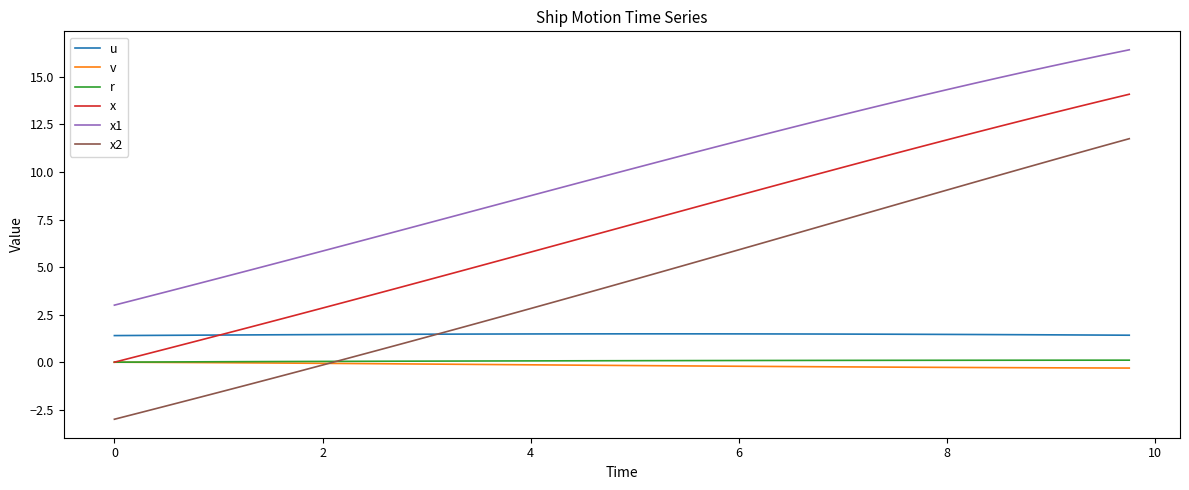

True or false: u and x1 cross at least once.

False